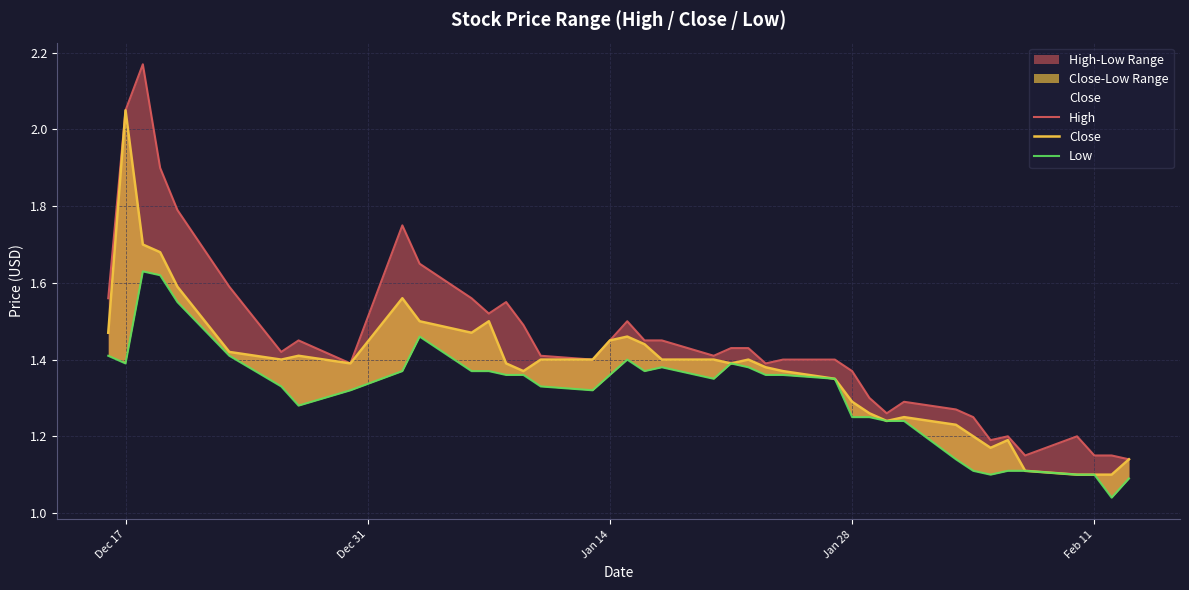

In Close, how many points are lower than both neighbors (excluding endpoints)?

7